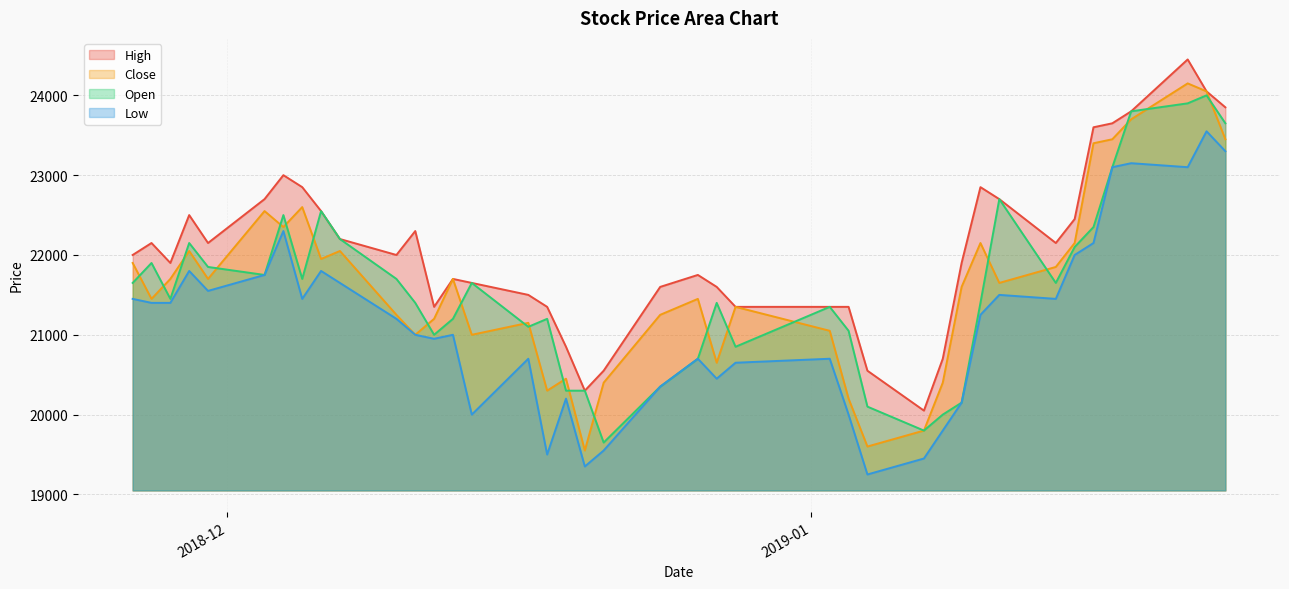

What is the difference between the highest and lowest values at 2019-01-16?

1450